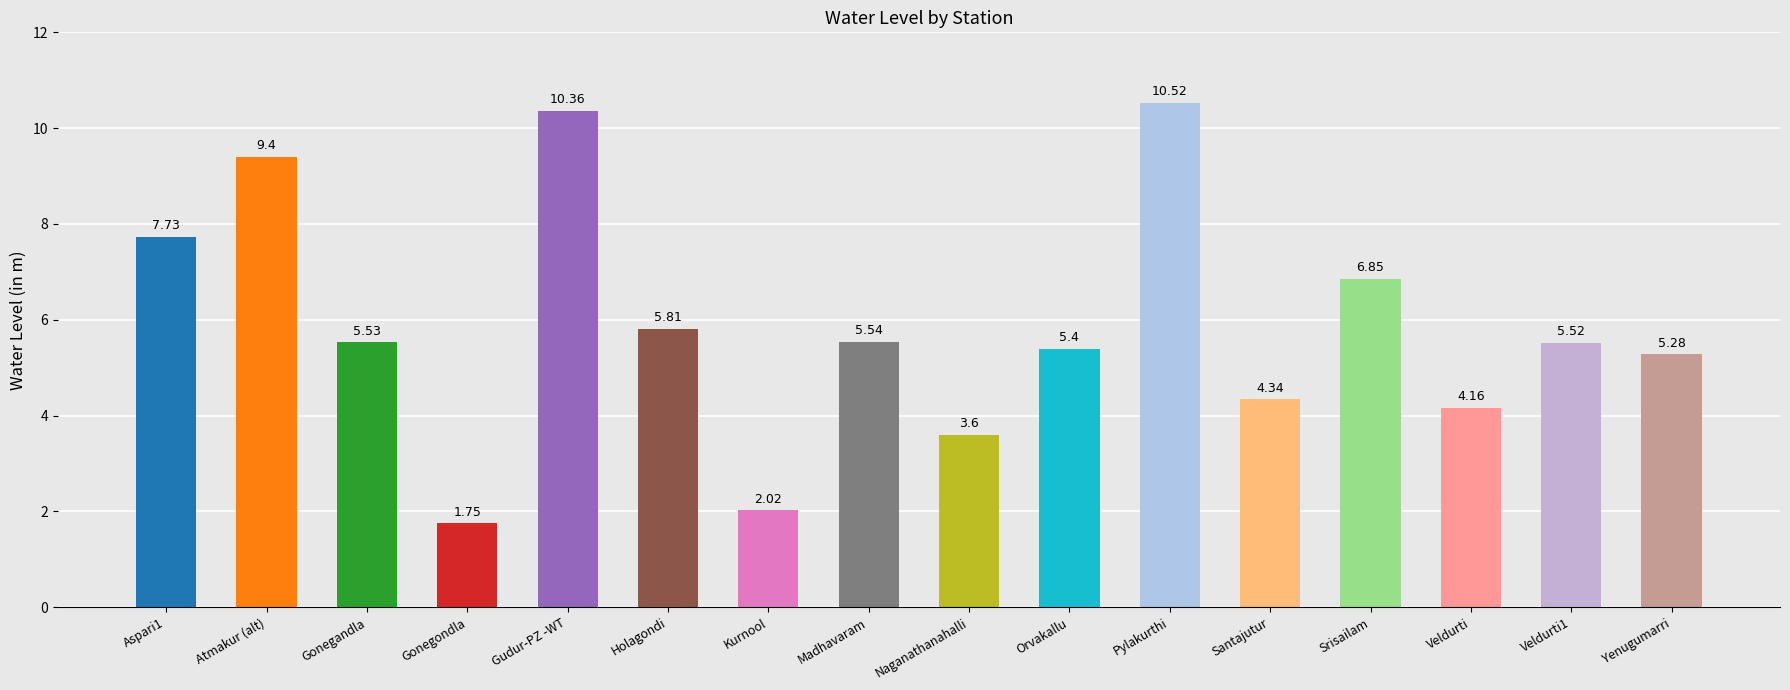

List the labels in order of value, largest first.

Pylakurthi, Gudur-PZ -WT, Atmakur (alt), Aspari1, Srisailam, Holagondi, Madhavaram, Gonegandla, Veldurti1, Orvakallu, Yenugumarri, Santajutur, Veldurti, Naganathanahalli, Kurnool, Gonegondla